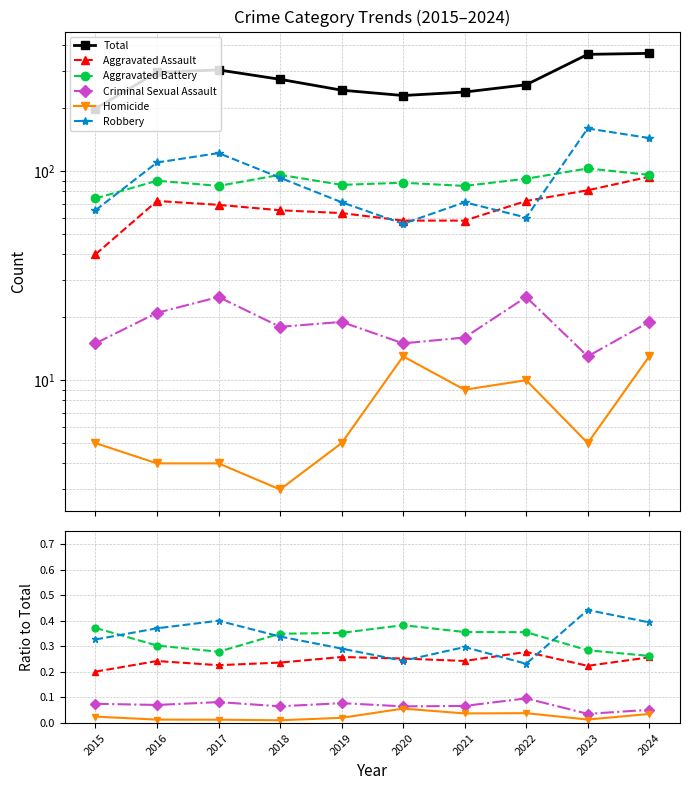

Between 2016 and 2023, which is larger?

2023